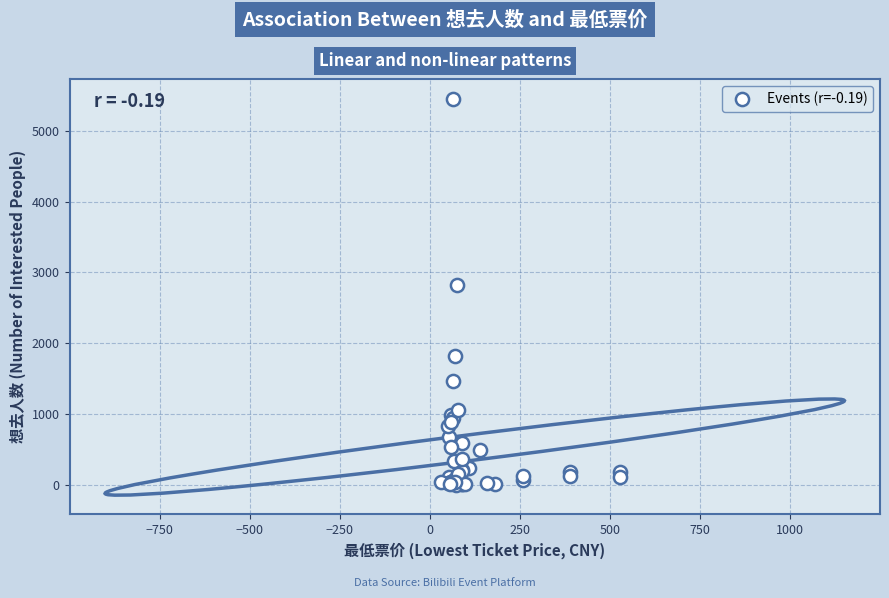

What Y value in the scatter plot is closest to 2726?

2822